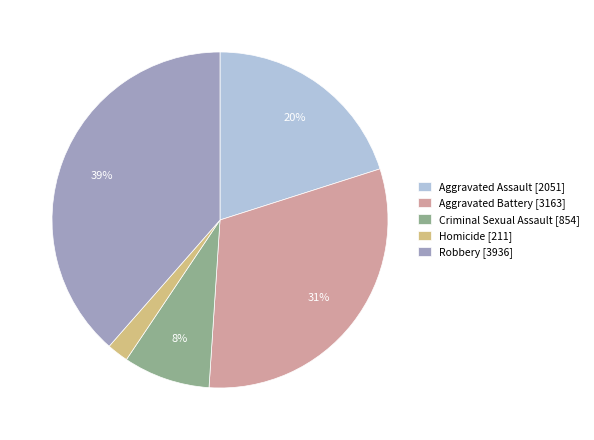

Is it true that Aggravated Assault is 28% of the pie?

False